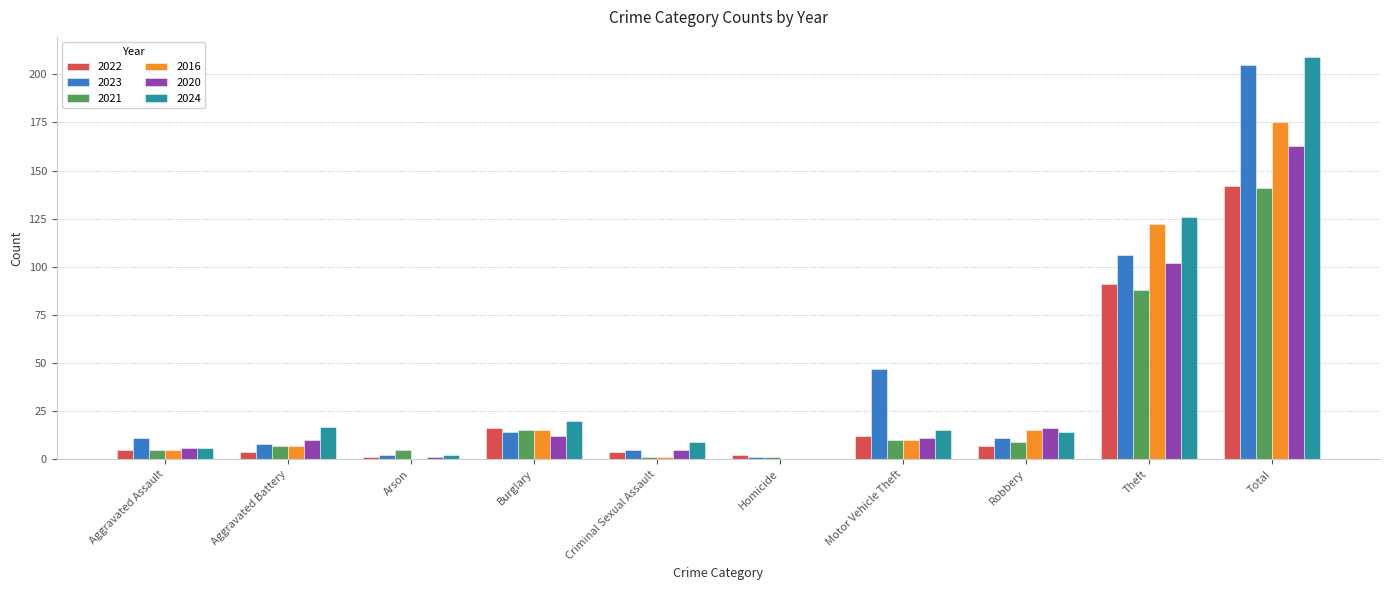

Reading left to right, extract all data points from this chart.

2022: 5	4	1	16	4	2	12	7	91	142
2023: 11	8	2	14	5	1	47	11	106	205
2021: 5	7	5	15	1	1	10	9	88	141
2016: 5	7	0	15	1	0	10	15	122	175
2020: 6	10	1	12	5	0	11	16	102	163
2024: 6	17	2	20	9	0	15	14	126	209